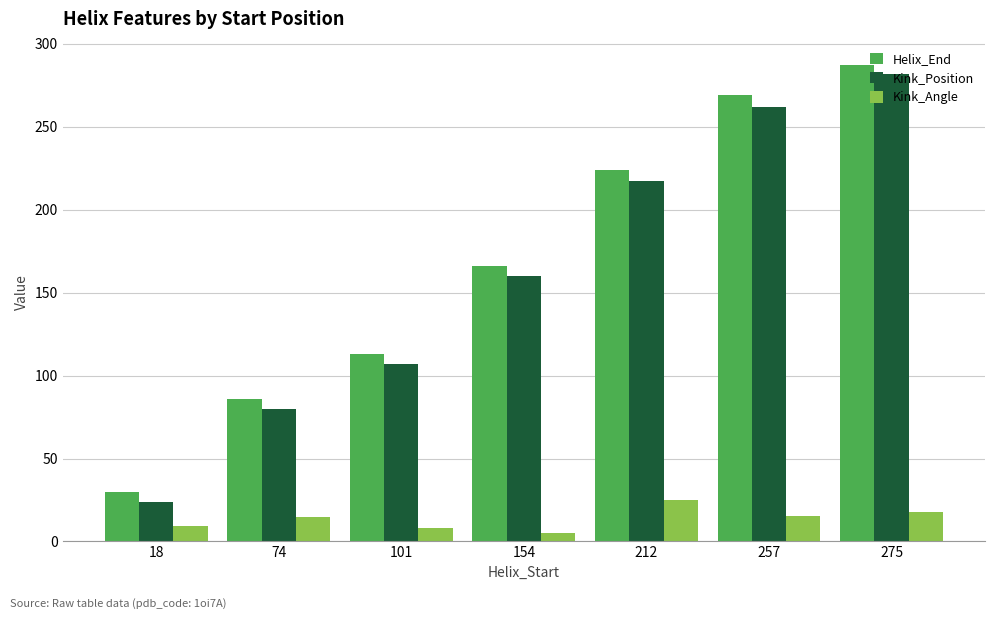

What is the difference between the second highest and second lowest values in the Helix_End series?

183.0